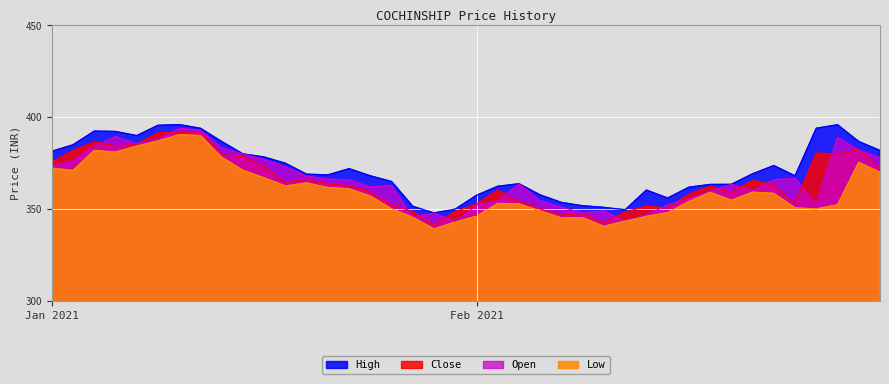

True or false: High and Open intersect in this chart.

False